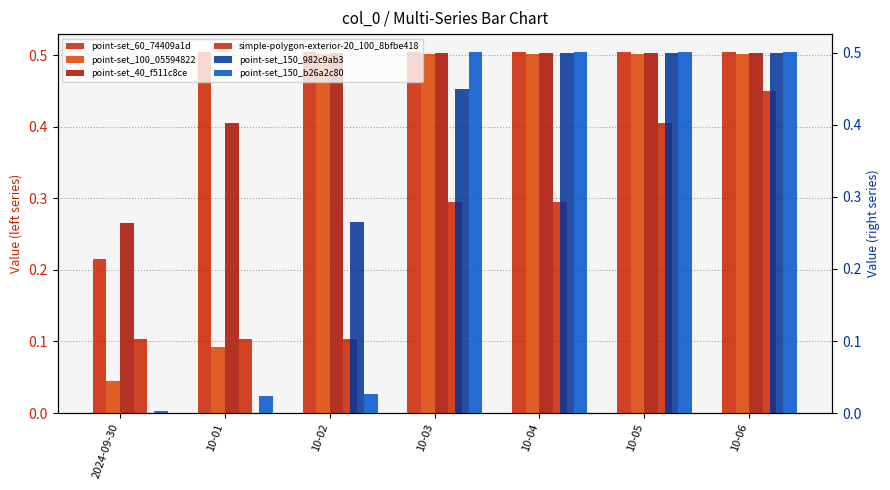

What is the sum of all point-set_150_b26a2c80 values?

2.1